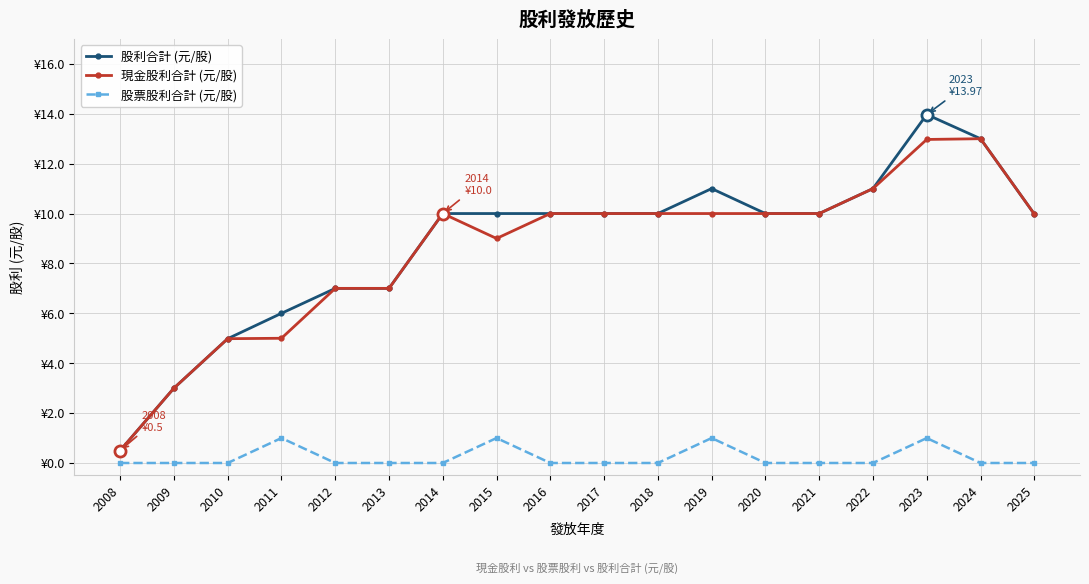

Does the chart display data point markers on the line(s)?

Yes